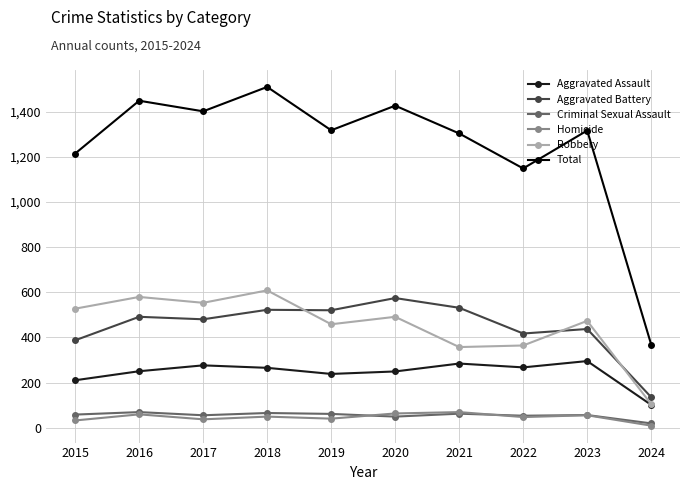

What is the value of the Robbery point at the 7th from the left?

357